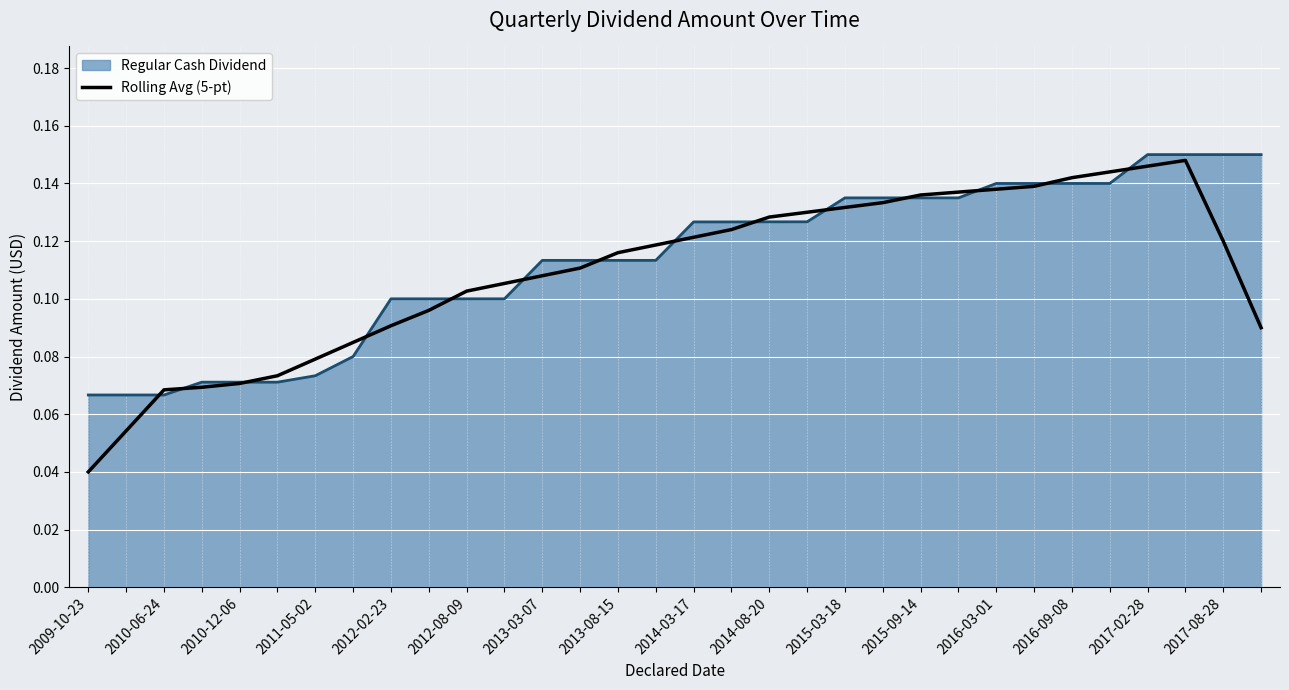

How many lines are shown in the chart?

2